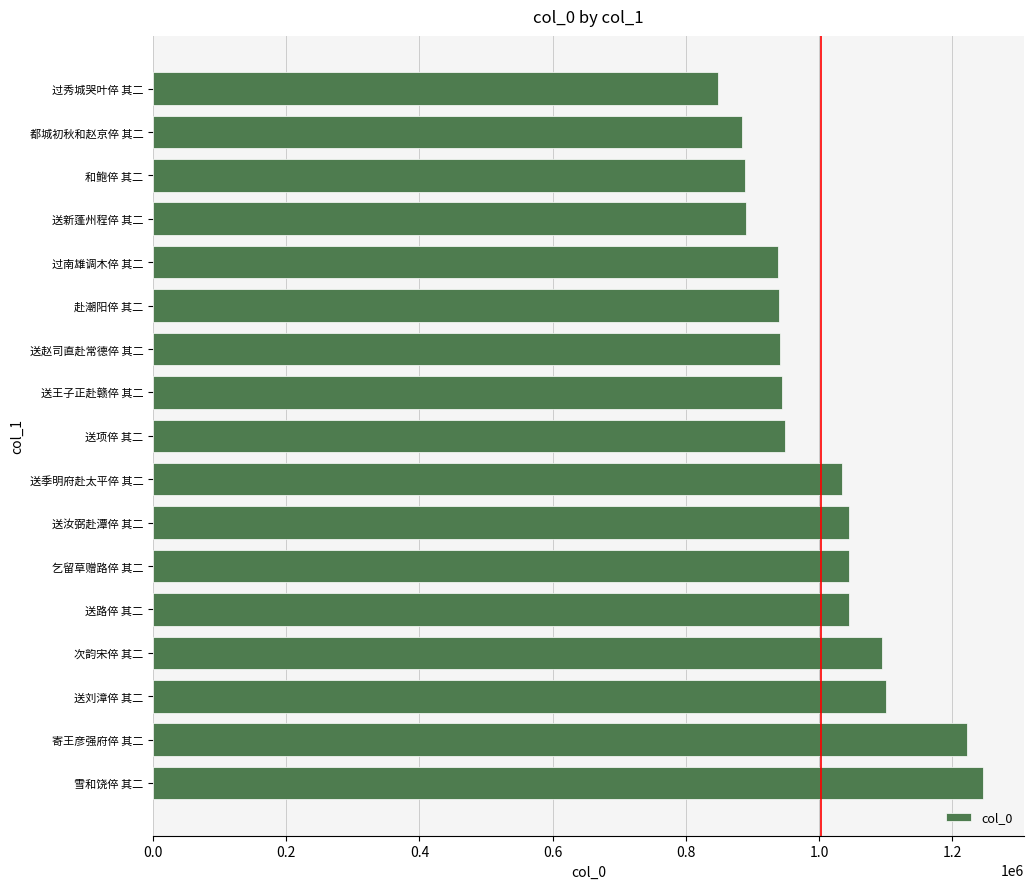

Which category has the lowest value across all series?

过秀城哭叶倅 其二